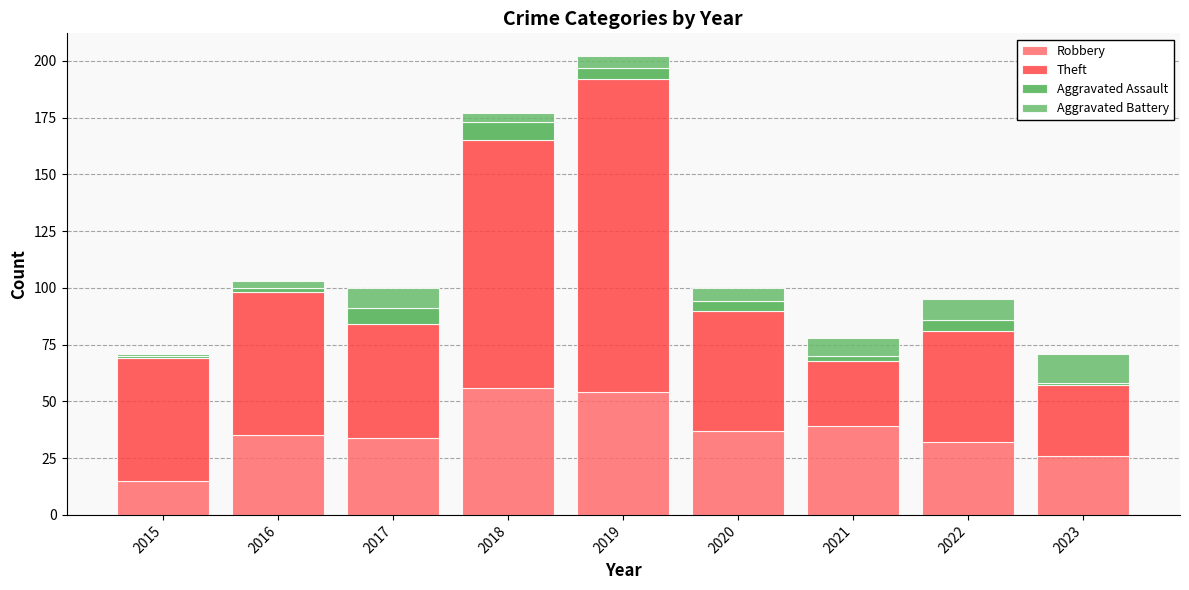

How many data points in Robbery are less than 35?

4